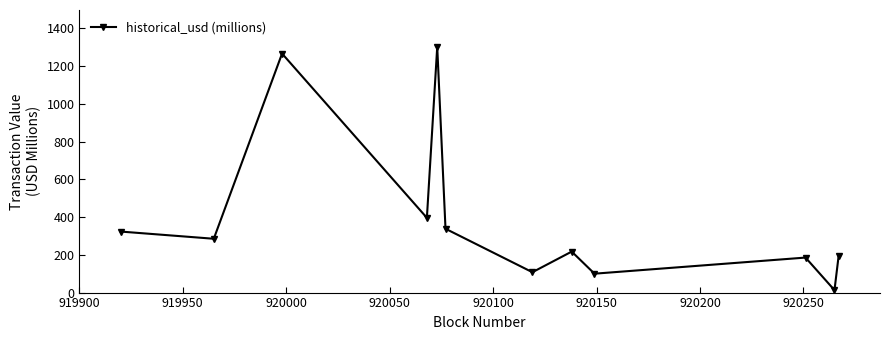

How many distinct data groups are displayed?

1